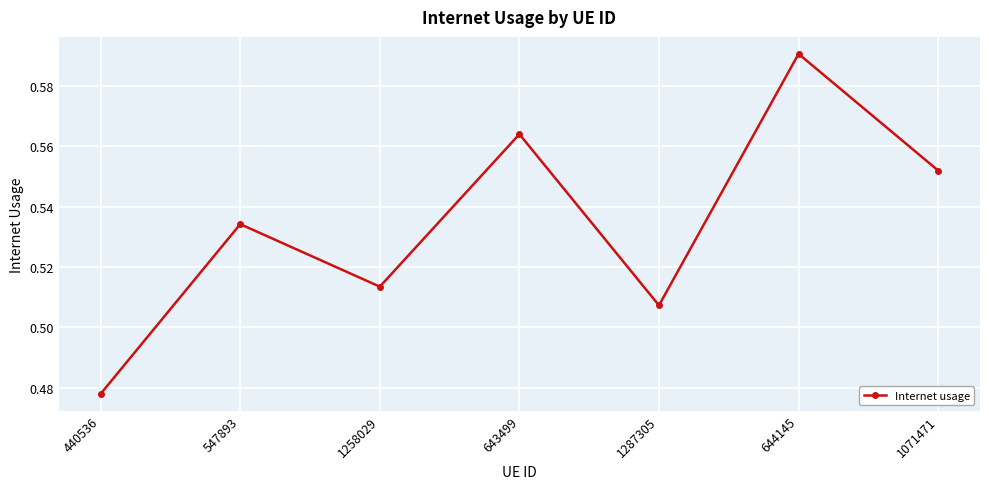

Where is the first local minimum?

1258029